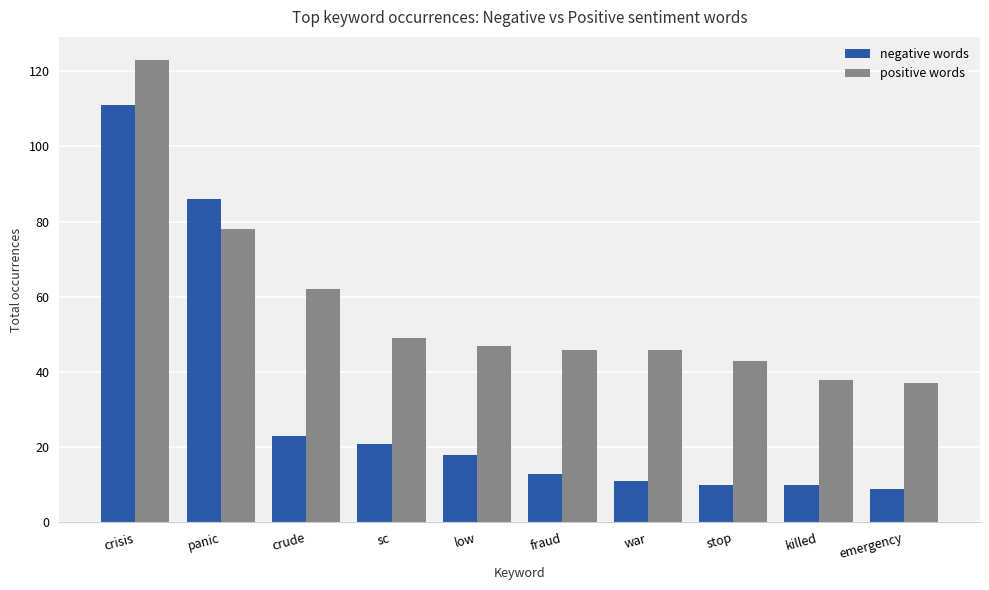

How many distinct data groups are displayed?

2